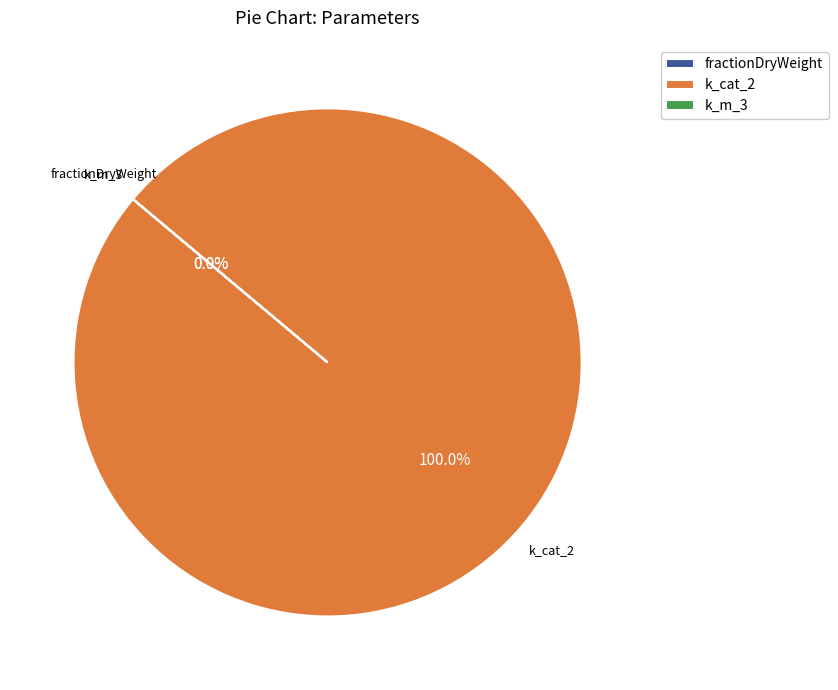

Does k_cat_2 account for over 50% of the chart?

Yes